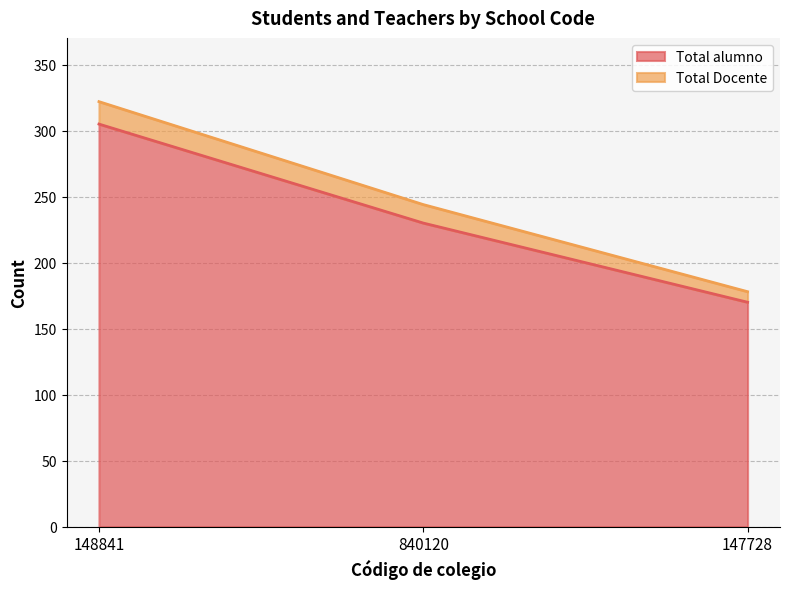

List the labels in order of value, largest first.

148841, 840120, 147728